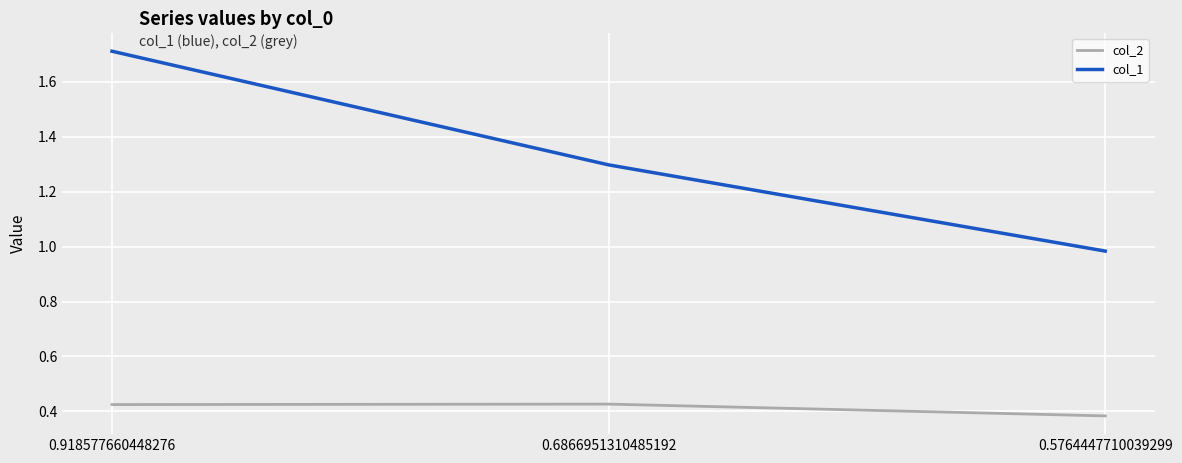

What position from the right is 0.918577660448276?

3